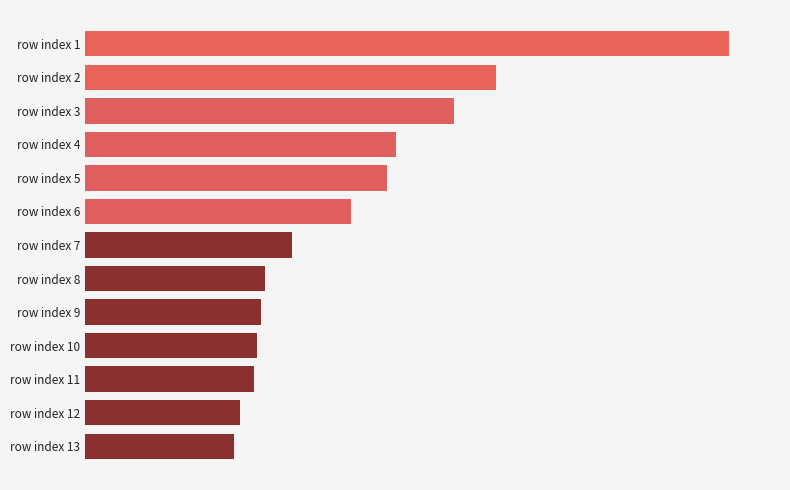

Are the bars horizontal?

Yes